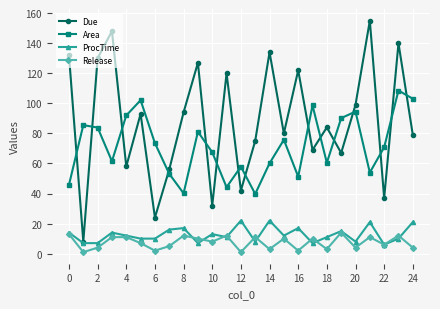

Rank the series by their maximum value, from highest to lowest.

Due, Area, ProcTime, Release